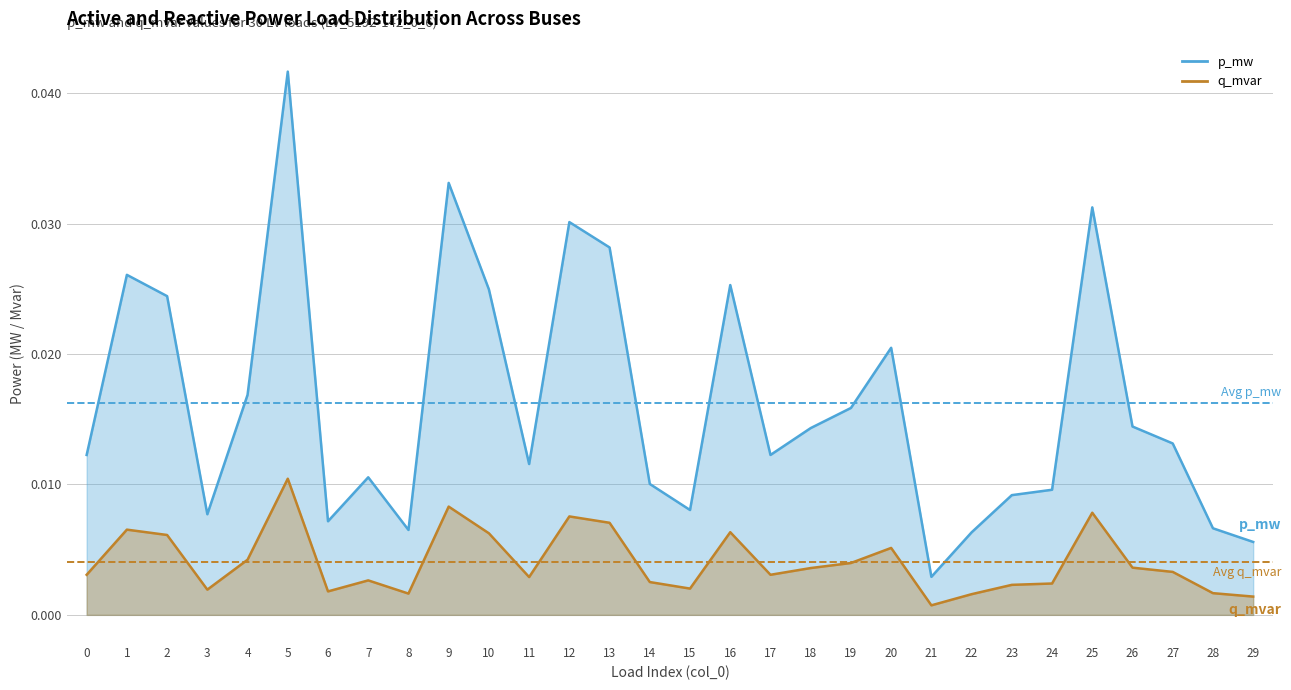

Does the chart have visible grid lines?

Yes